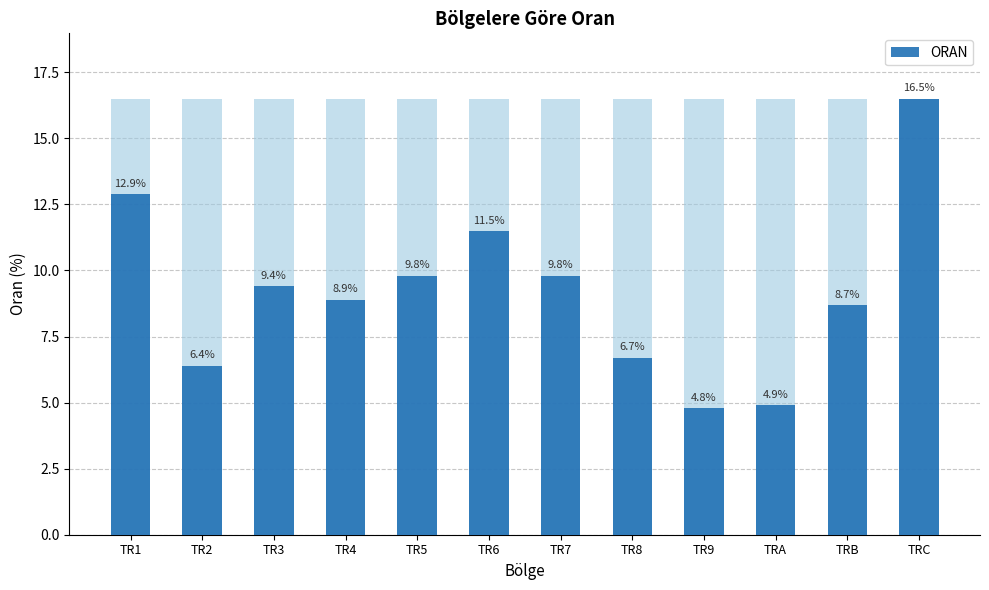

At which label is the value closest to 10?

TR5